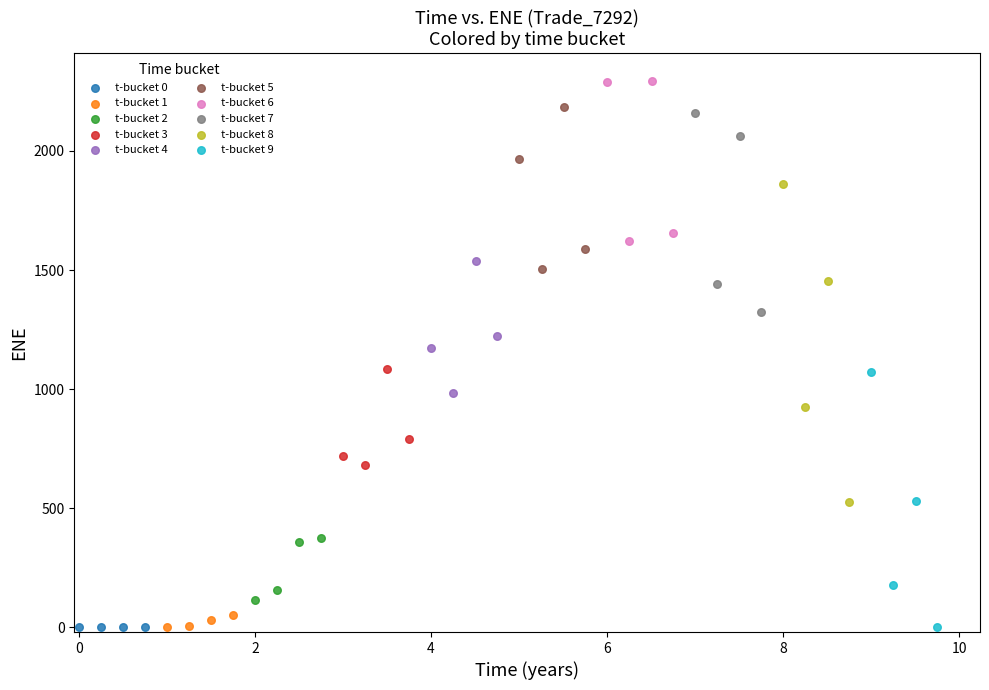

Which series reaches the maximum Y coordinate?

t-bucket 6